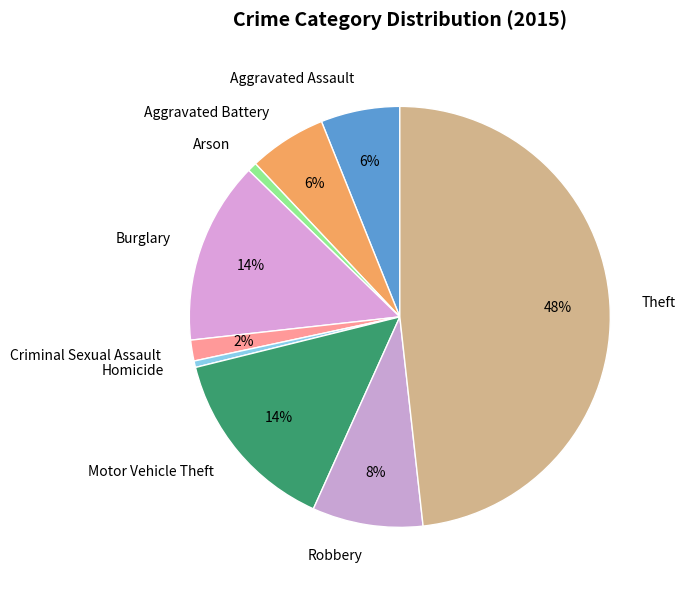

To the nearest percent, what percentage of the pie is Robbery?

8%